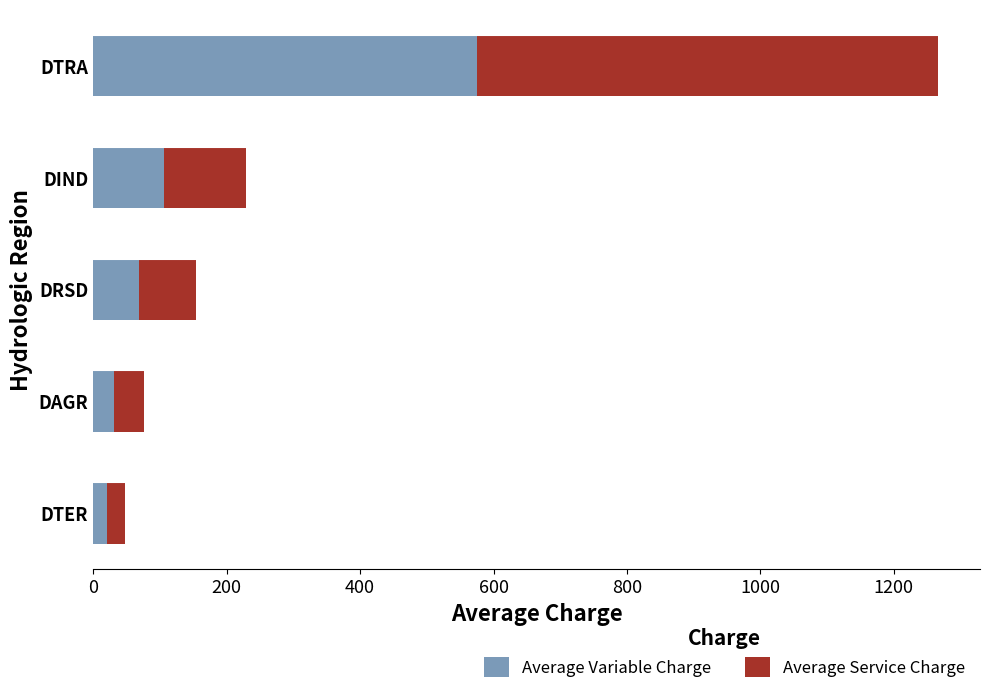

What value does the Average Variable Charge series have at DIND?

106.0